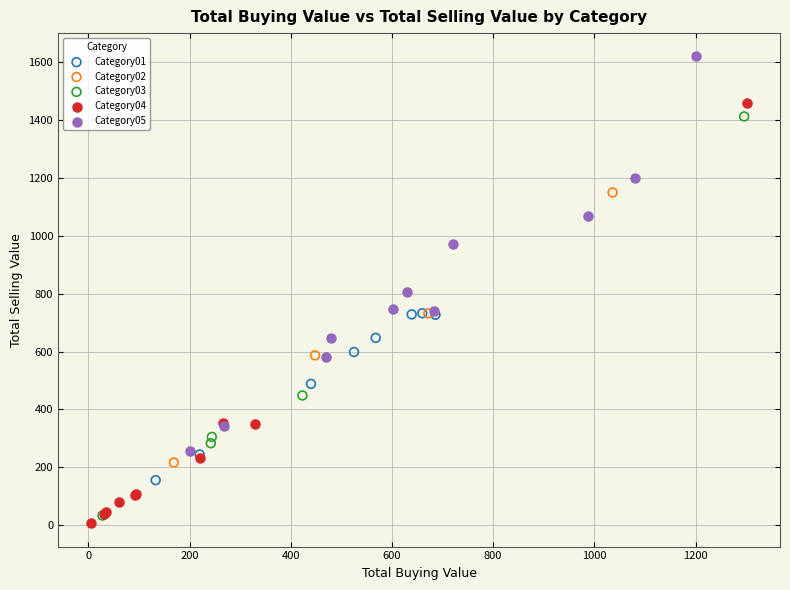

Which series has the widest spread of Y values?

Category04